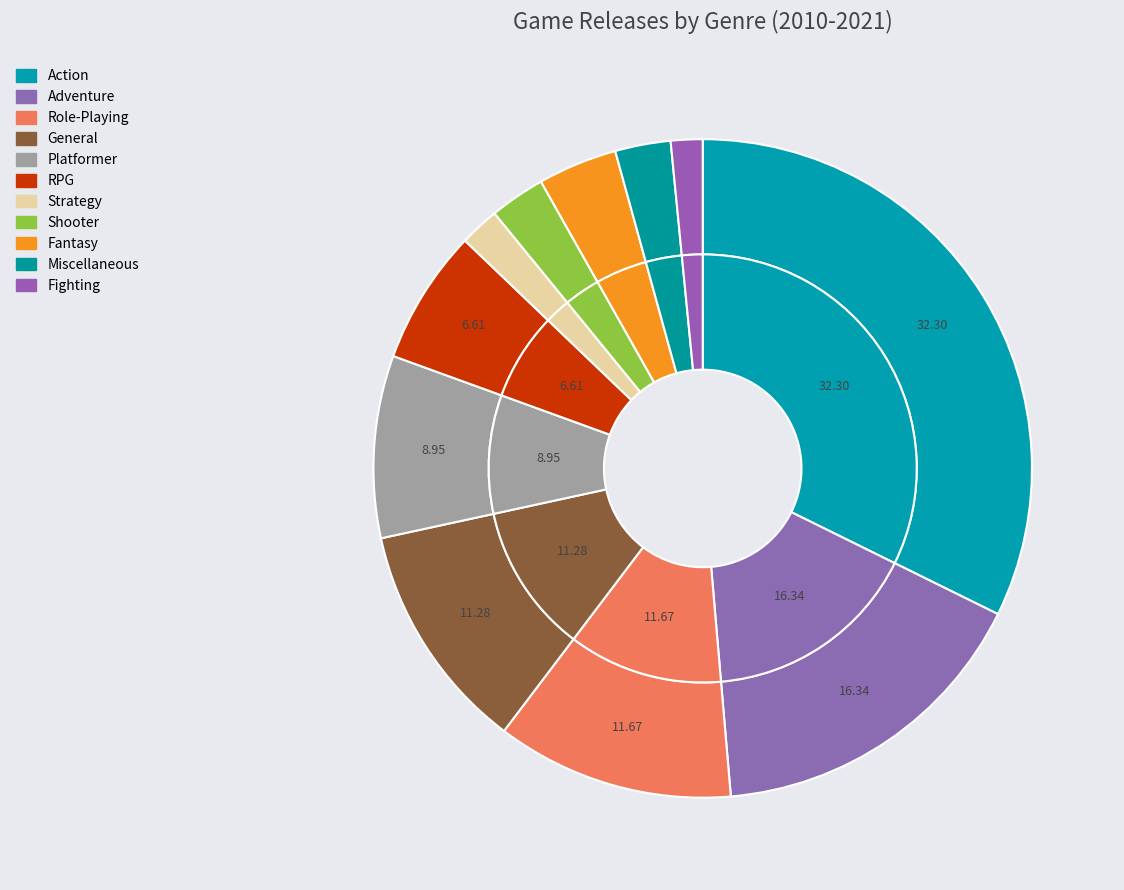

To the nearest percent, what is the difference between the Shooter and RPG slice percentages?

4%